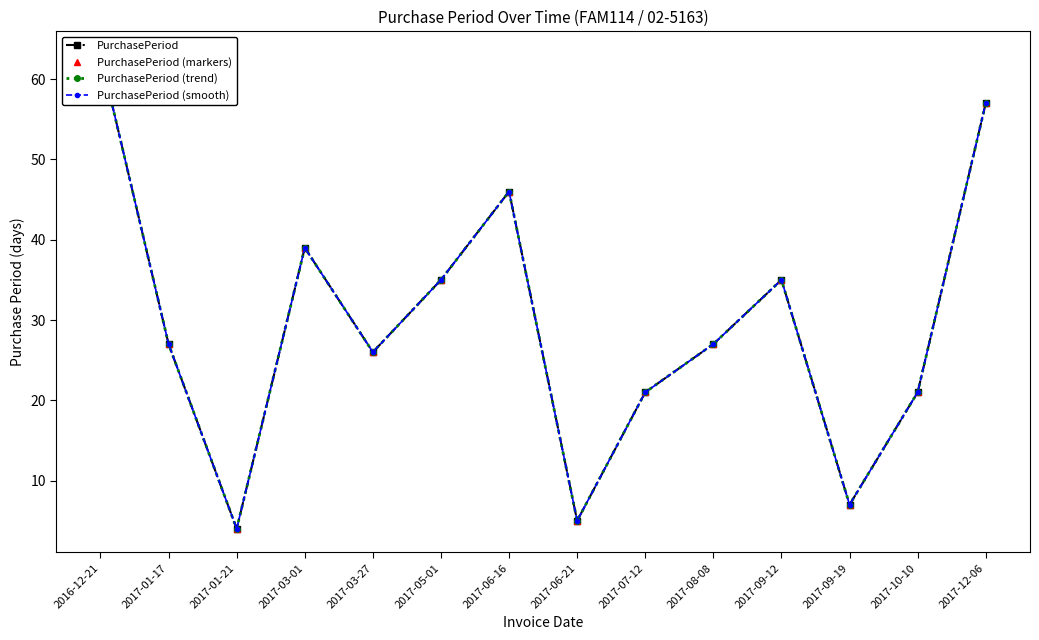

Between 2017-03-27 and 2017-06-21, which is larger?

2017-03-27